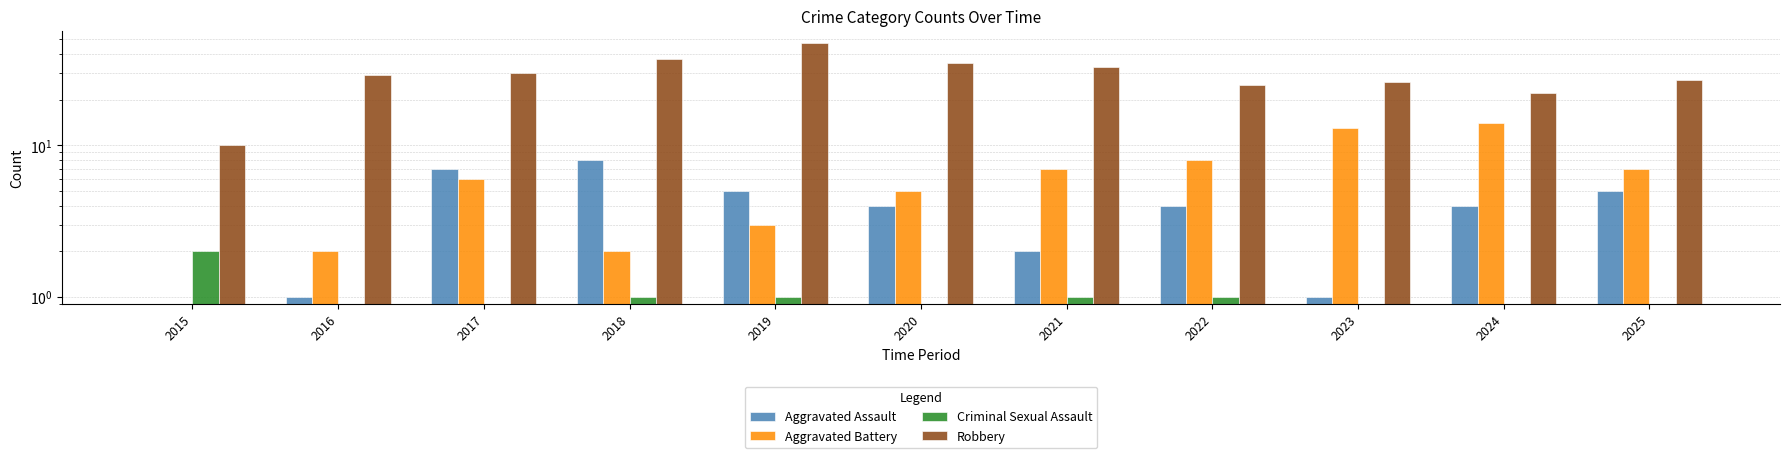

How many positive values does the Aggravated Assault series have?

10